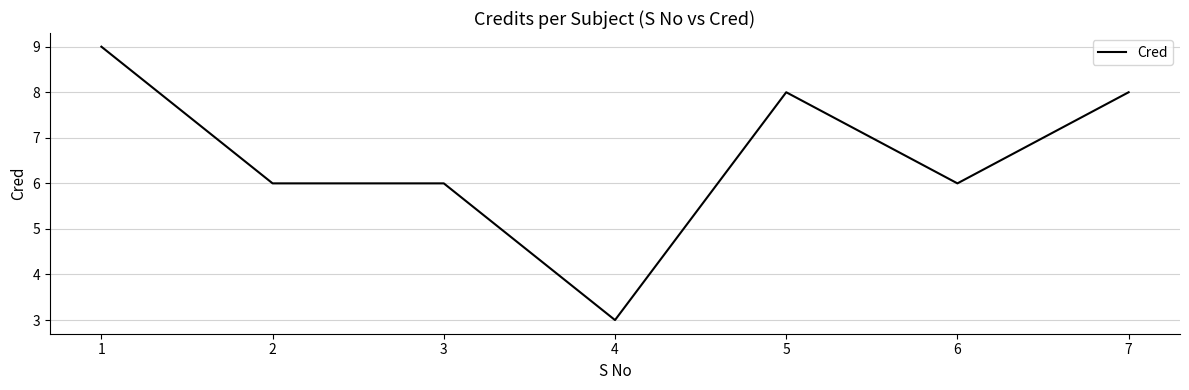

What is the change in value from 4 to 5?

+5